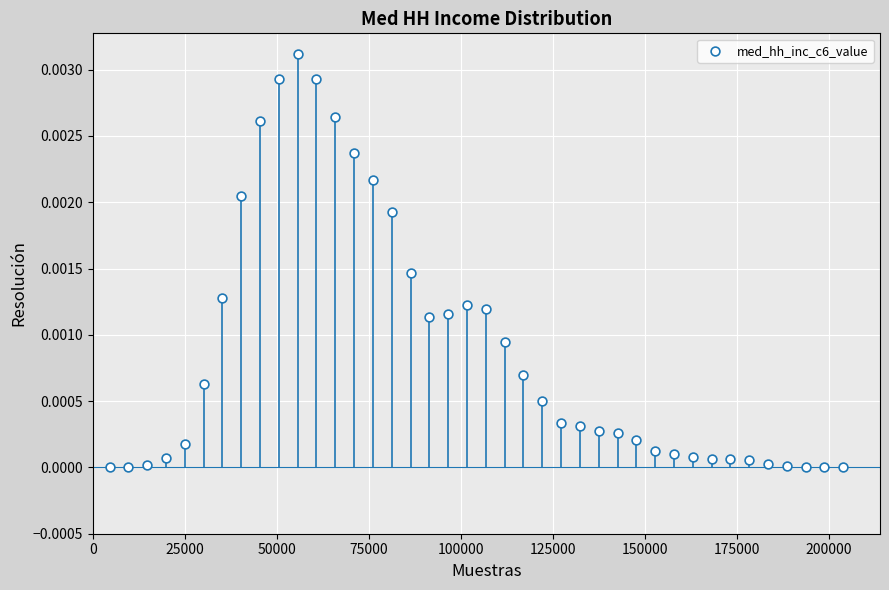

What is the range of X values (max minus min)?

199316.3